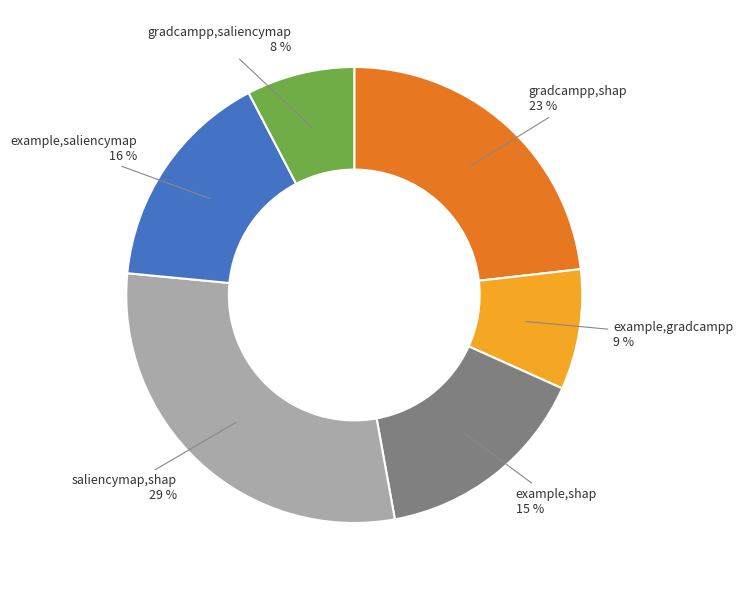

Between gradcampp,saliencymap and example,gradcampp, which is larger?

example,gradcampp